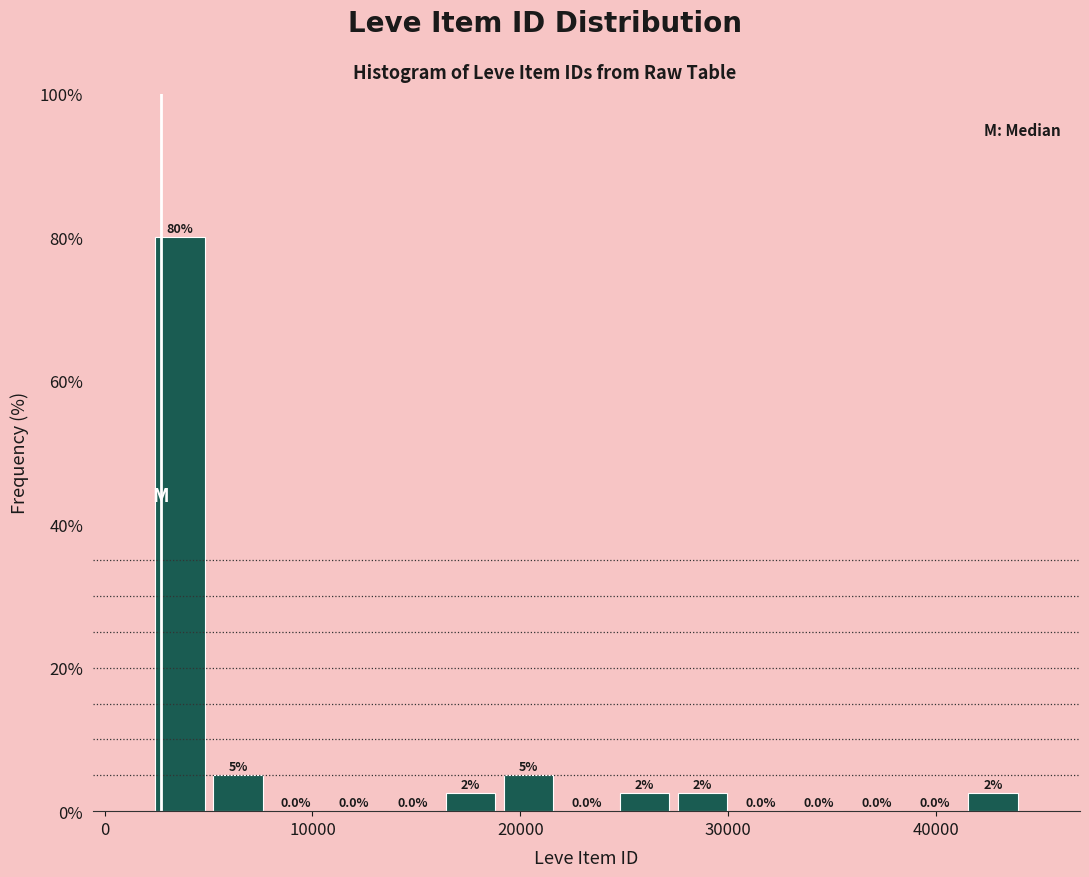

Read against the x-axis, roughly where is the centre of the tallest bar?

4000